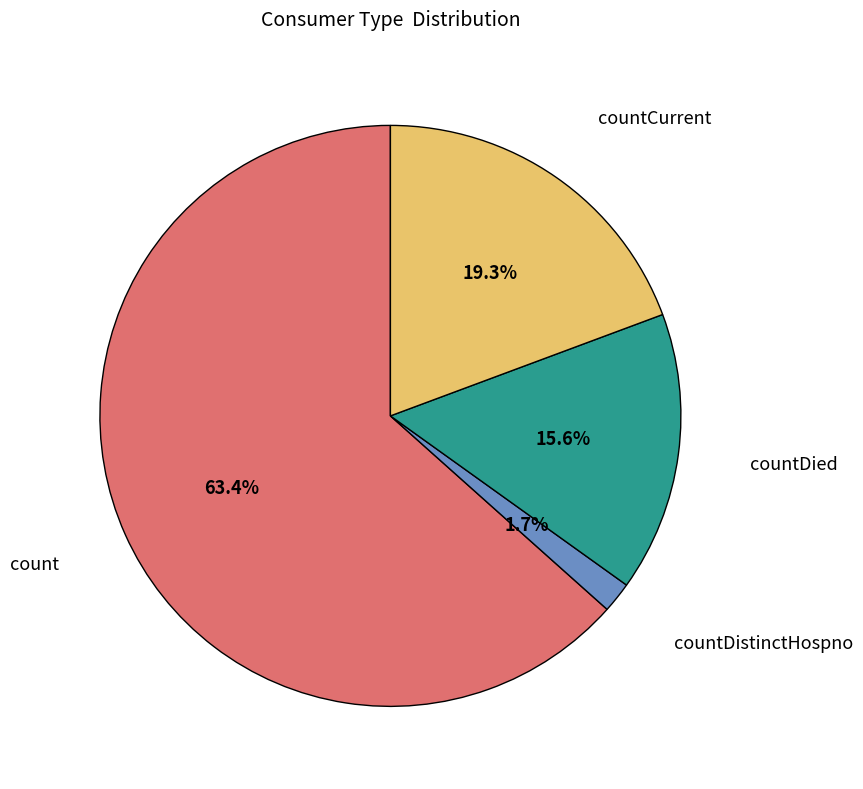

How many segments does this pie chart have?

4